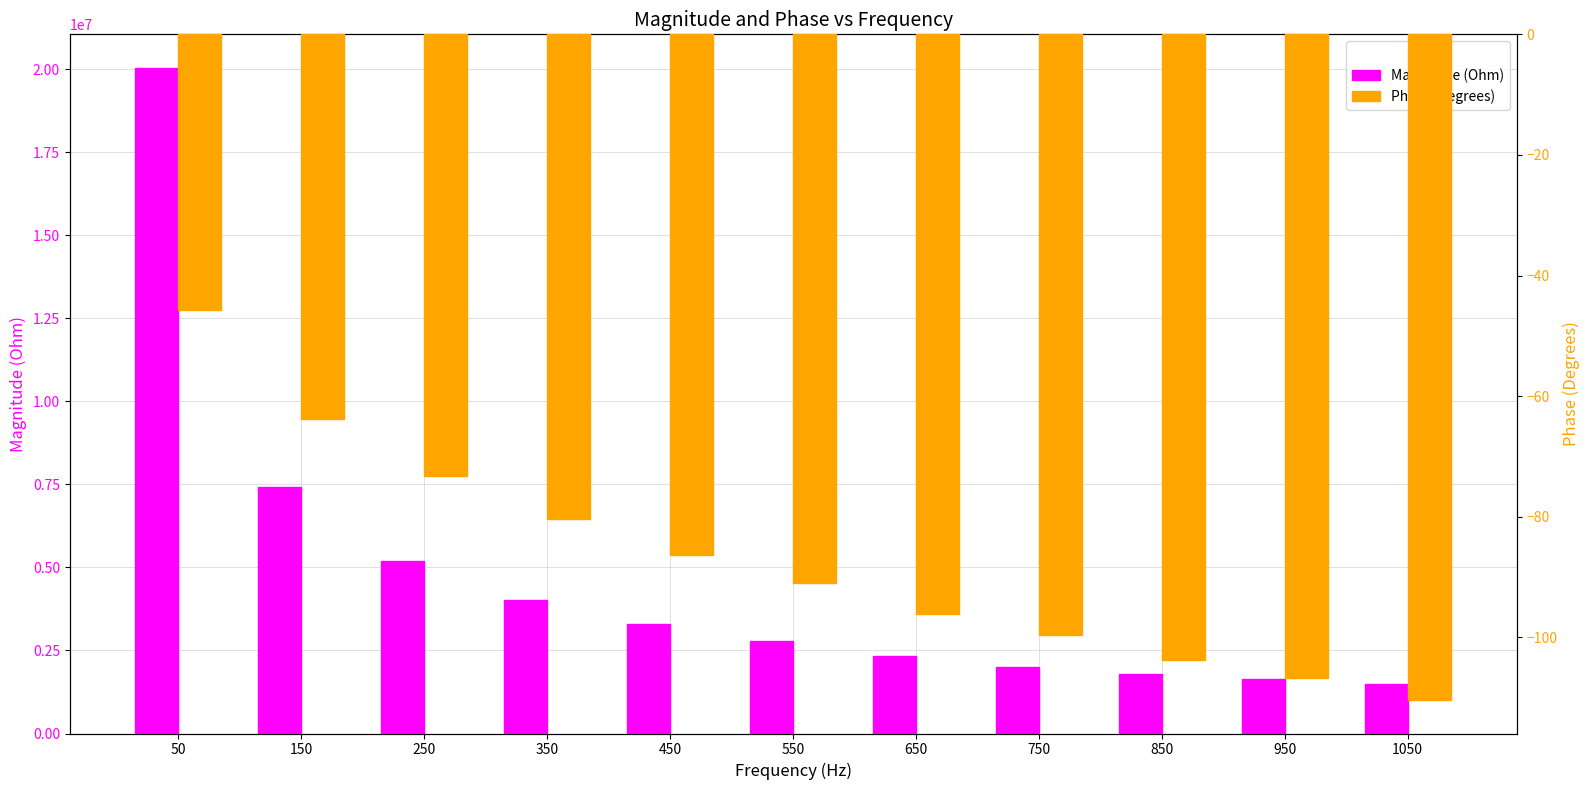

Which series has the widest spread of values?

Magnitude (Ohm)